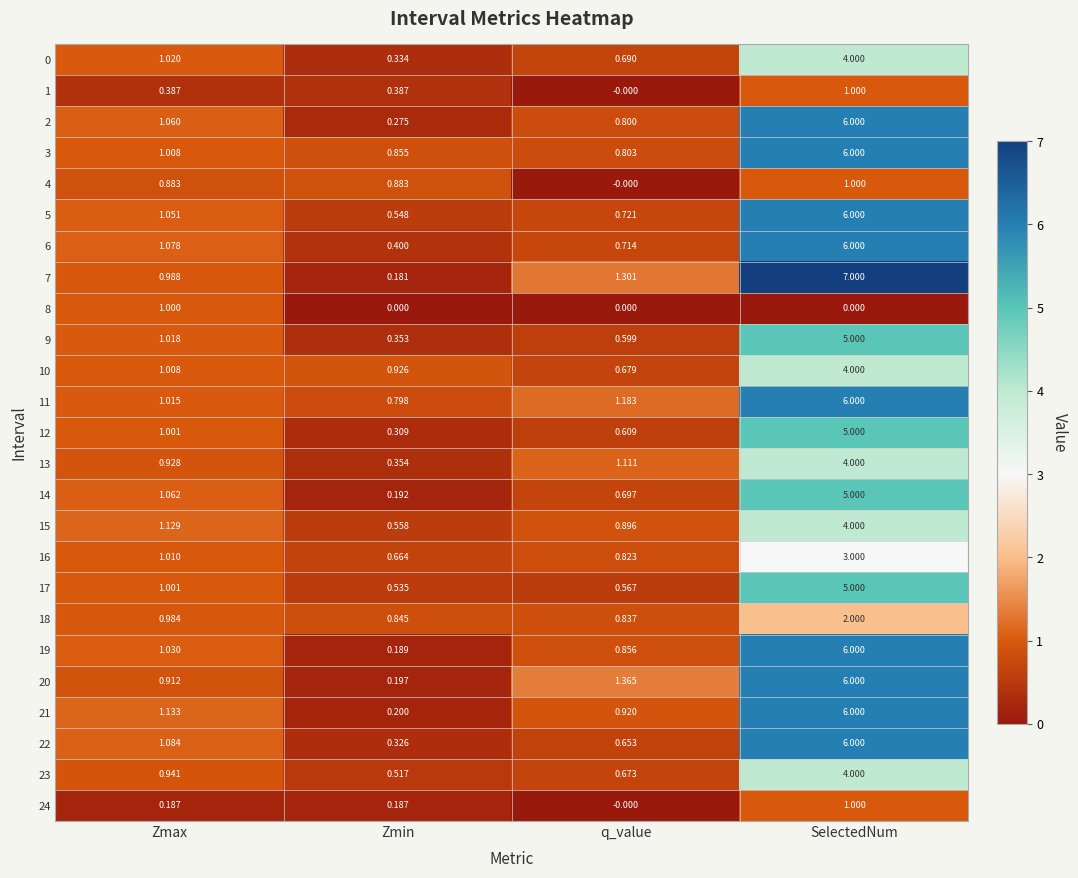

What is the difference between the highest and lowest values at SelectedNum?

7.0